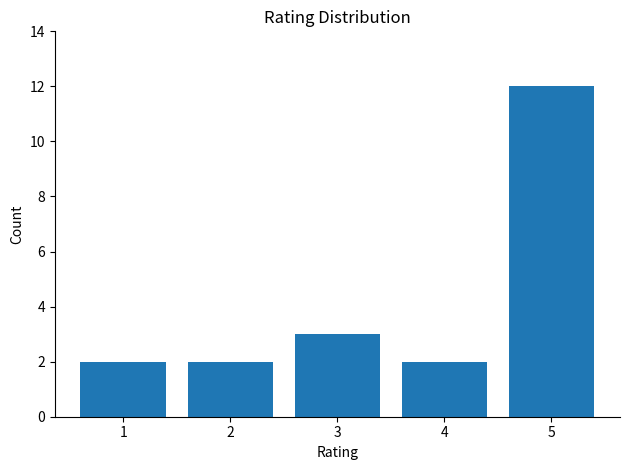

What is the value of the 4th bar from the left?

2